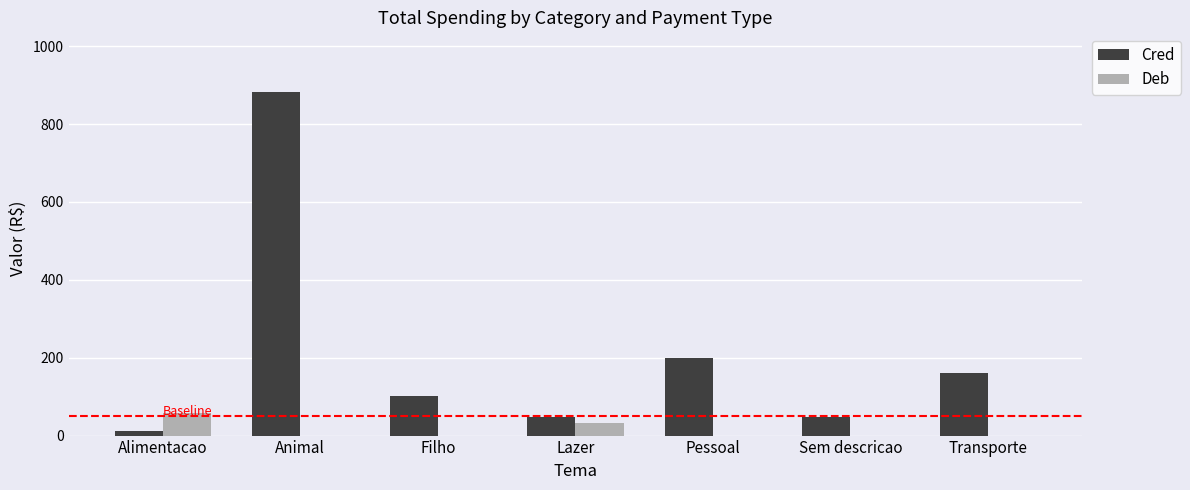

Is the value of Deb at Alimentacao greater than the value of Cred at Pessoal?

No